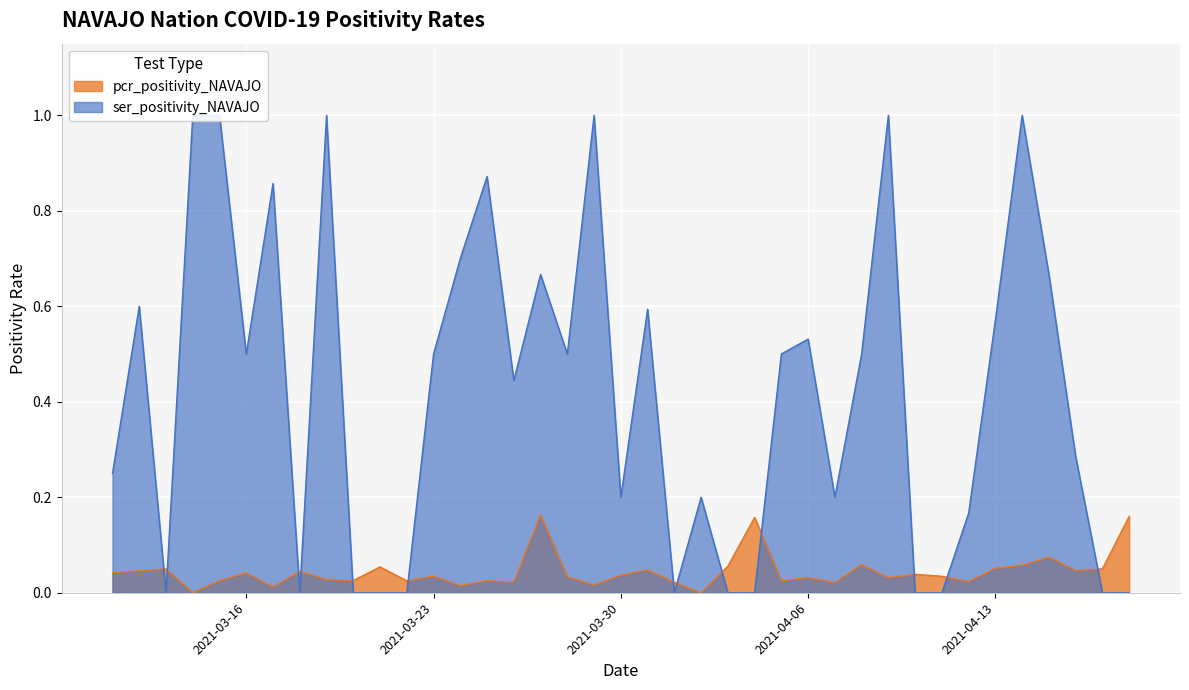

List the labels in order of pcr_positivity_NAVAJO value, largest first.

2021-03-27, 2021-04-18, 2021-04-04, 2021-04-15, 2021-04-08, 2021-04-14, 2021-04-03, 2021-03-21, 2021-04-13, 2021-04-17, 2021-03-13, 2021-03-31, 2021-04-16, 2021-03-12, 2021-03-18, 2021-03-11, 2021-03-16, 2021-04-10, 2021-03-30, 2021-03-23, 2021-04-11, 2021-03-28, 2021-04-06, 2021-04-09, 2021-03-19, 2021-03-20, 2021-03-15, 2021-04-05, 2021-03-25, 2021-03-22, 2021-04-12, 2021-03-26, 2021-04-01, 2021-04-07, 2021-03-29, 2021-03-24, 2021-03-17, 2021-04-02, 2021-03-14